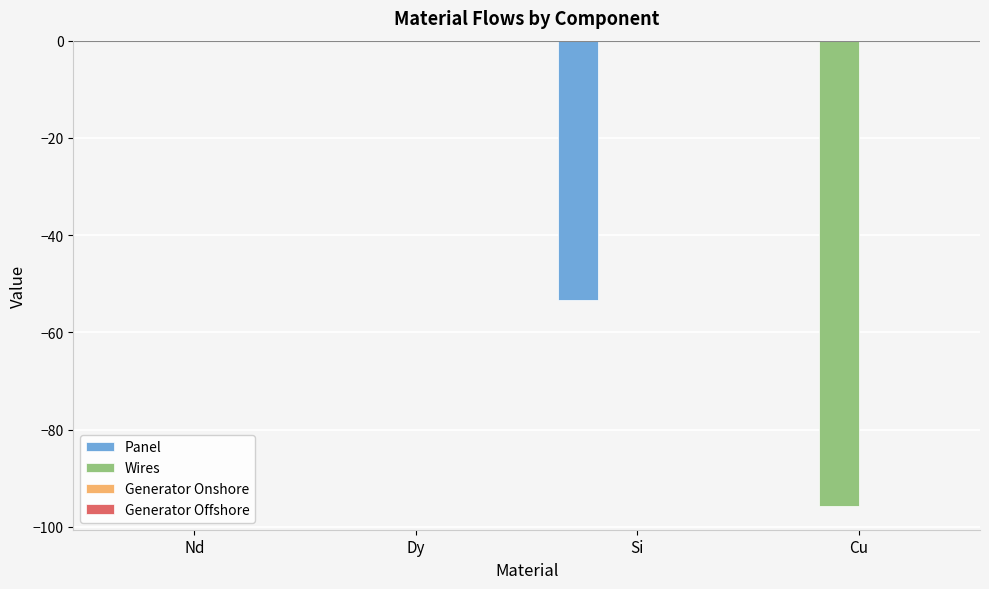

What is the sum of the Panel values at Si and Dy?

-53.3